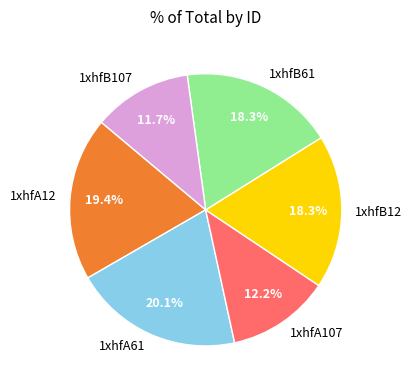

Combined, do 1xhfB12 and 1xhfB61 account for over 50%?

No